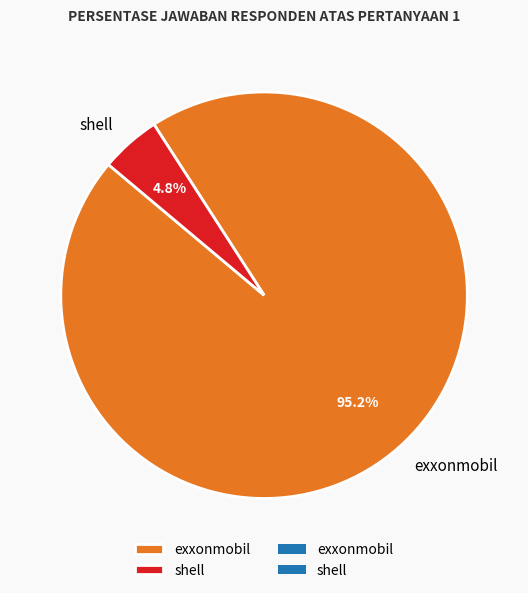

Does any single category account for the majority?

Yes